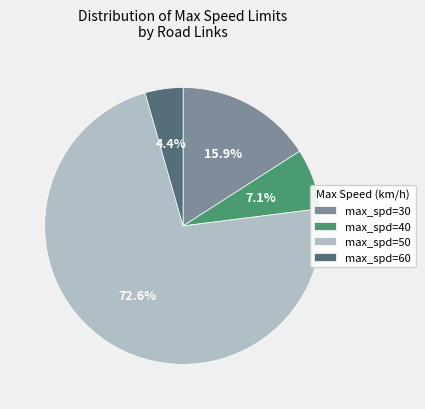

Is the sum of max_spd=50 and max_spd=30 greater than half?

Yes